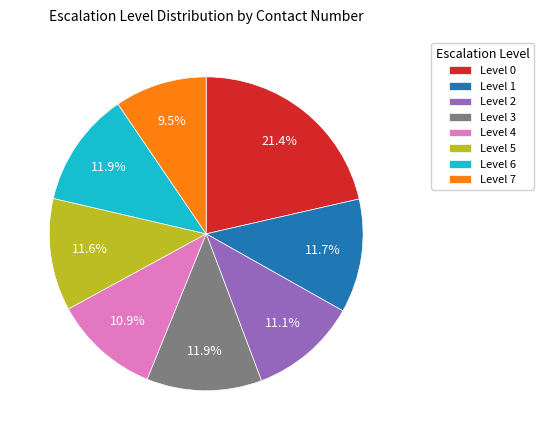

Which slice is the smallest?

Level 7